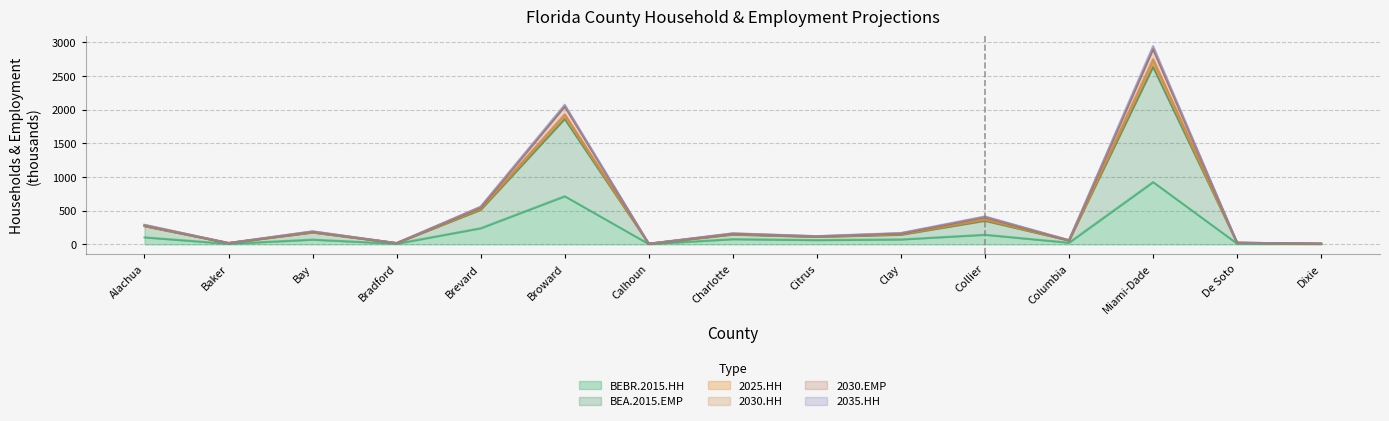

The value of BEBR.2015.HH at Miami-Dade is 925.0. True or false?

True